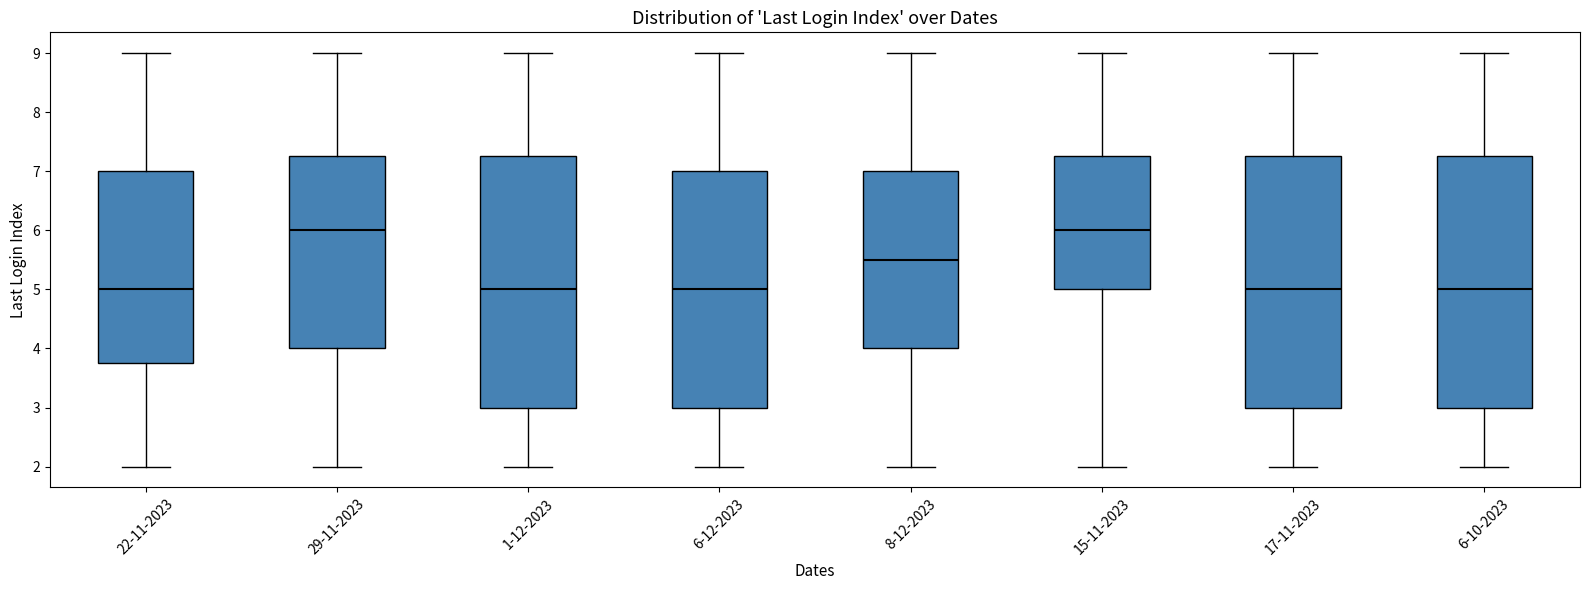

Where is the lower edge of the box for 1-12-2023 on the y-axis? The values are not printed on the chart, so give them approximately, as read against the axis.

3.0